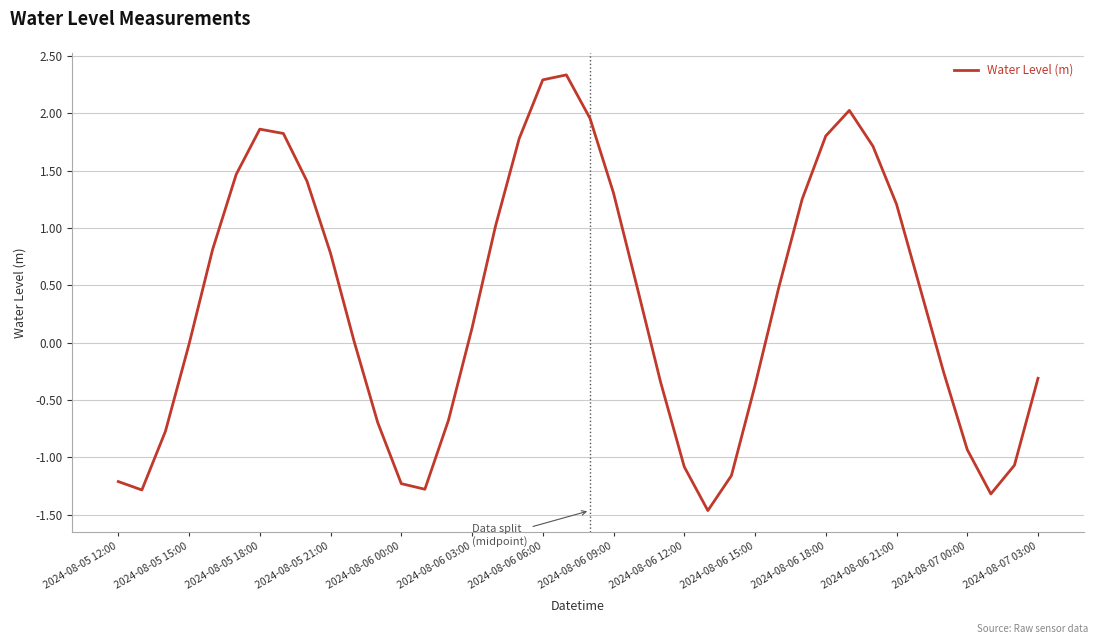

What is the maximum value shown in the chart?

2.3